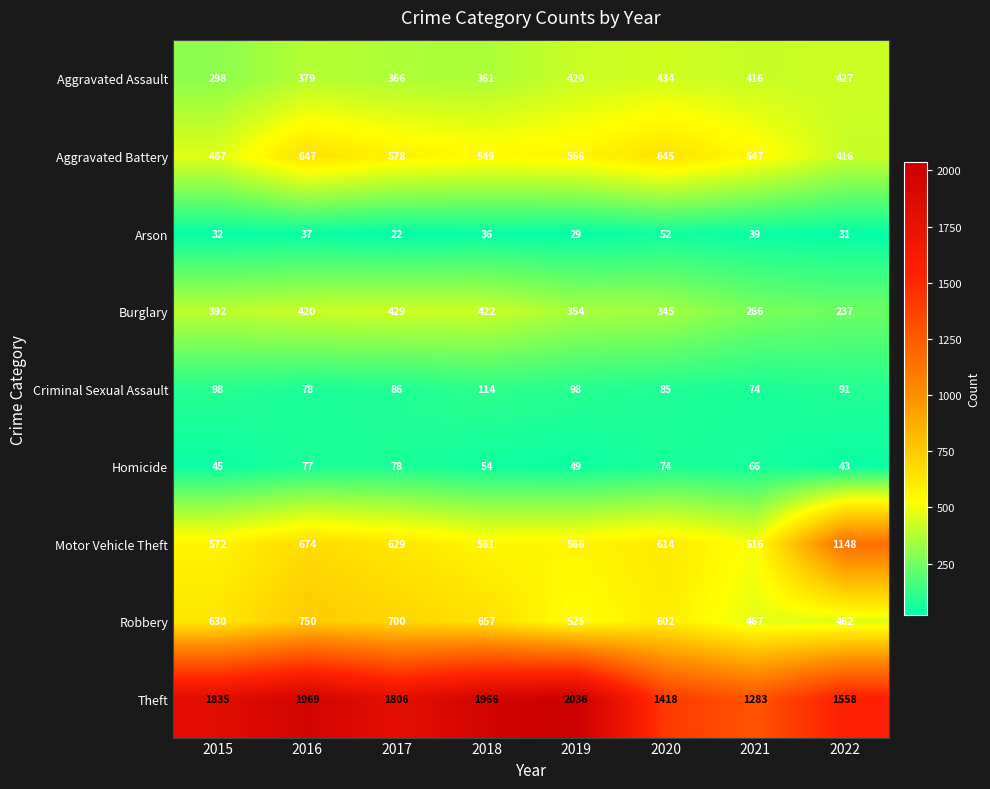

Where does the Homicide series first go above 66?

2016